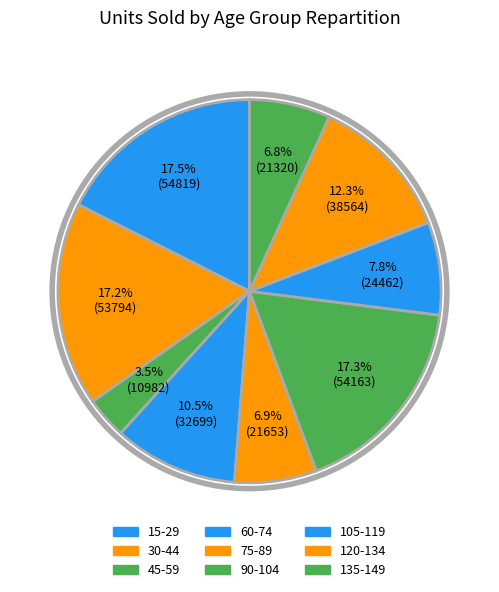

To the nearest percent, what percentage of the pie is 90-104?

17%